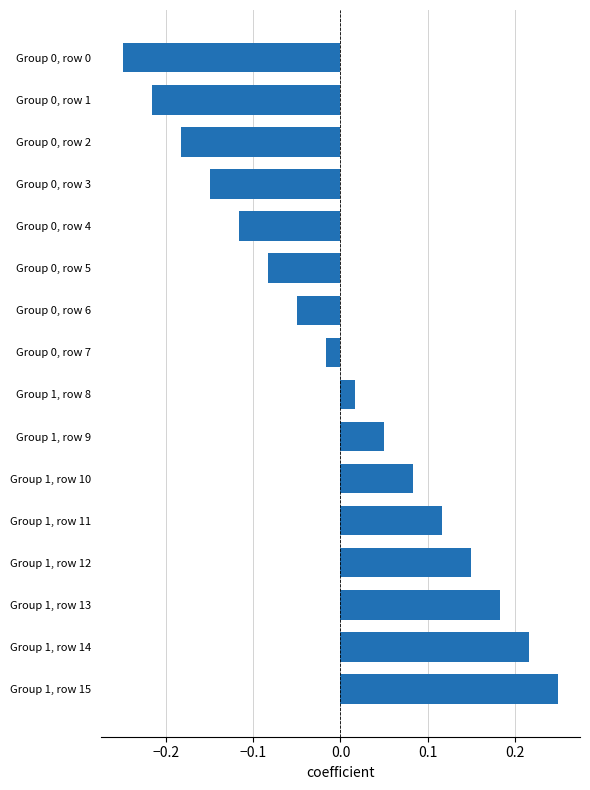

What is the difference between the maximum and minimum values?

0.5